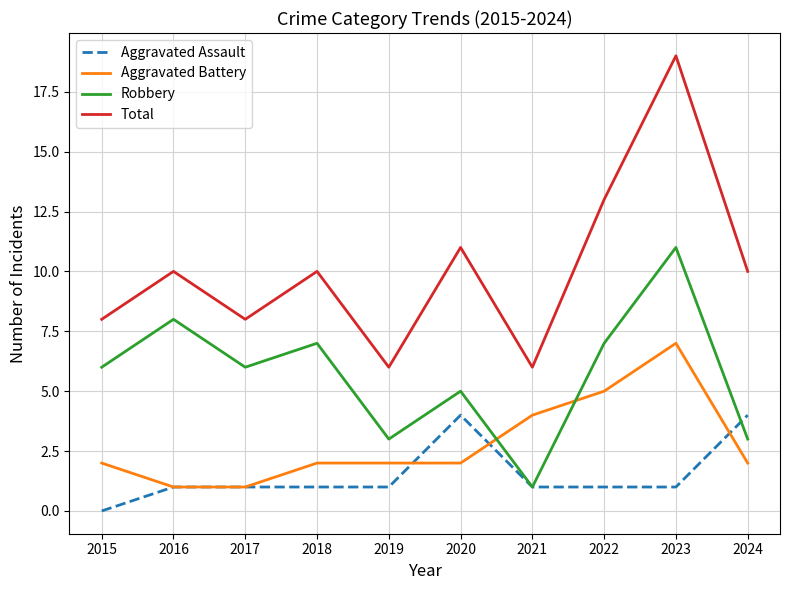

What is the difference between the maximum and second lowest values in the Robbery series?

8